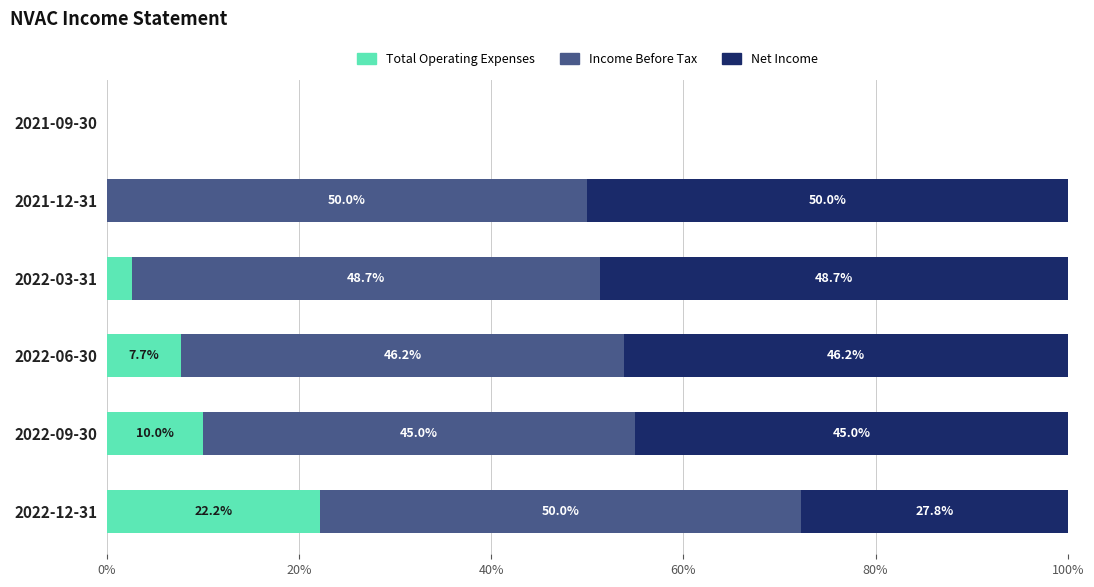

Read the Total Operating Expenses value at 2022-06-30.

7.7